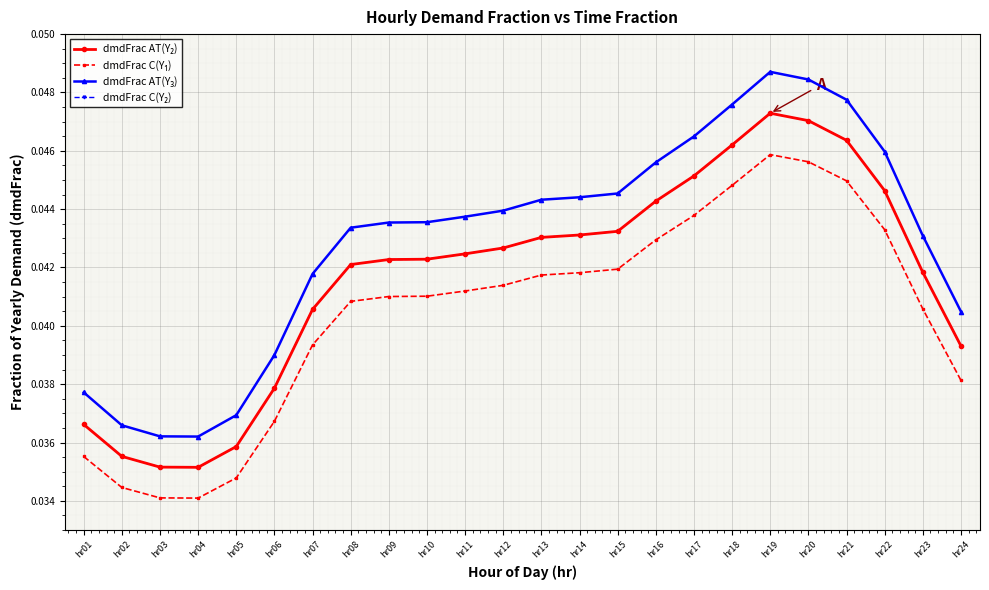

How many dmdFrac C(Y₁) values are between 0 and 1?

24